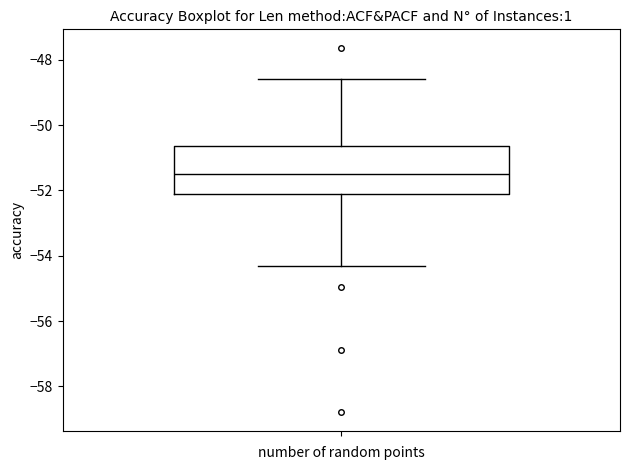

Transcribe this box plot: give where the median line is, the range the box spans, and where the two whiskers end, as read against the y-axis. The values are not printed on the chart, so give them approximately, as read against the axis.

median -51.6, box -52.2 to -50.6, whiskers -54.4 to -48.6